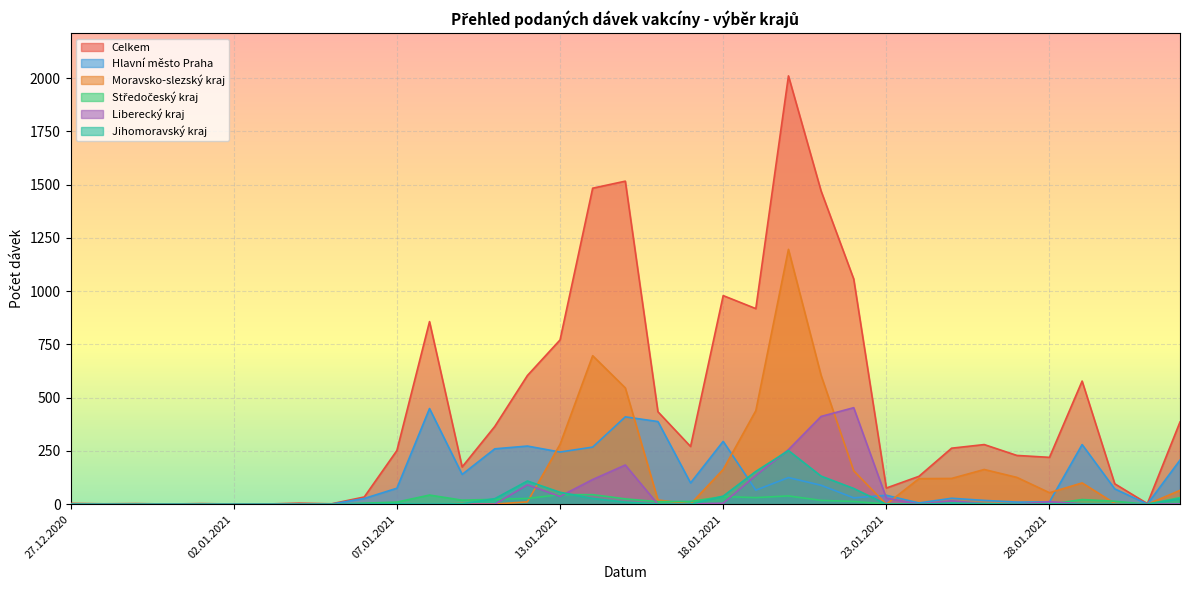

True or false: Liberecký kraj and Středočeský kraj cross at least once.

True